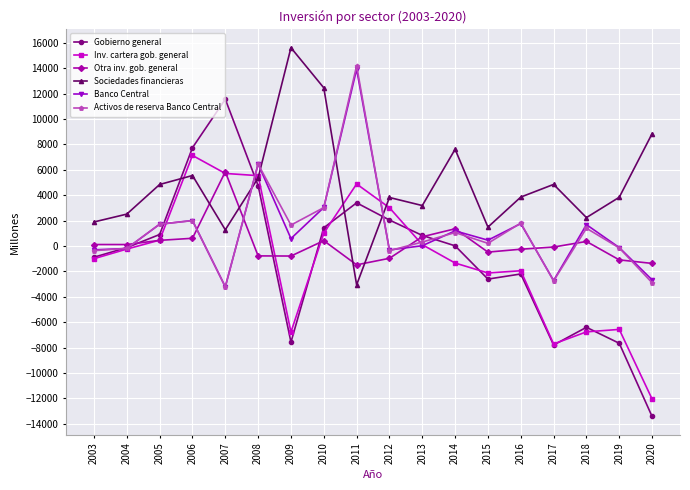

Is this an area chart (filled region under the line)?

No